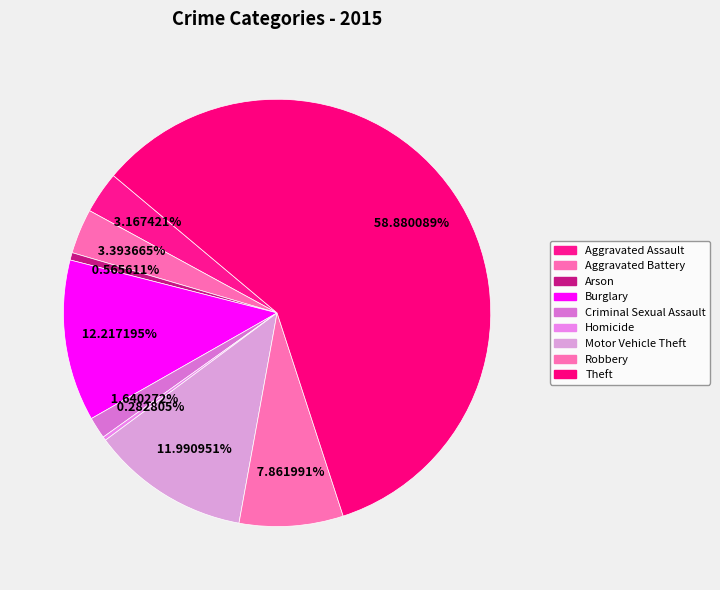

The Motor Vehicle Theft slice represents 12% of the pie. True or false?

True